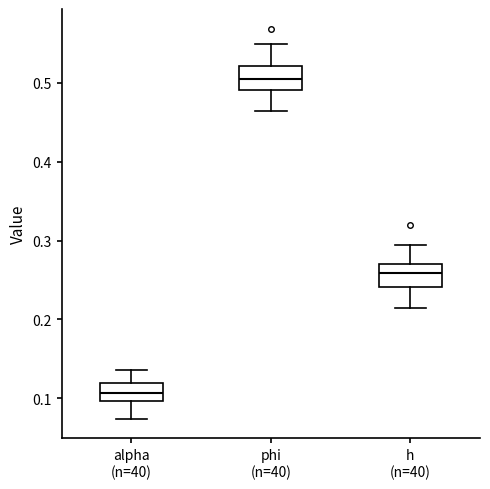

Which box's median line is the lowest?

alpha (n=40)